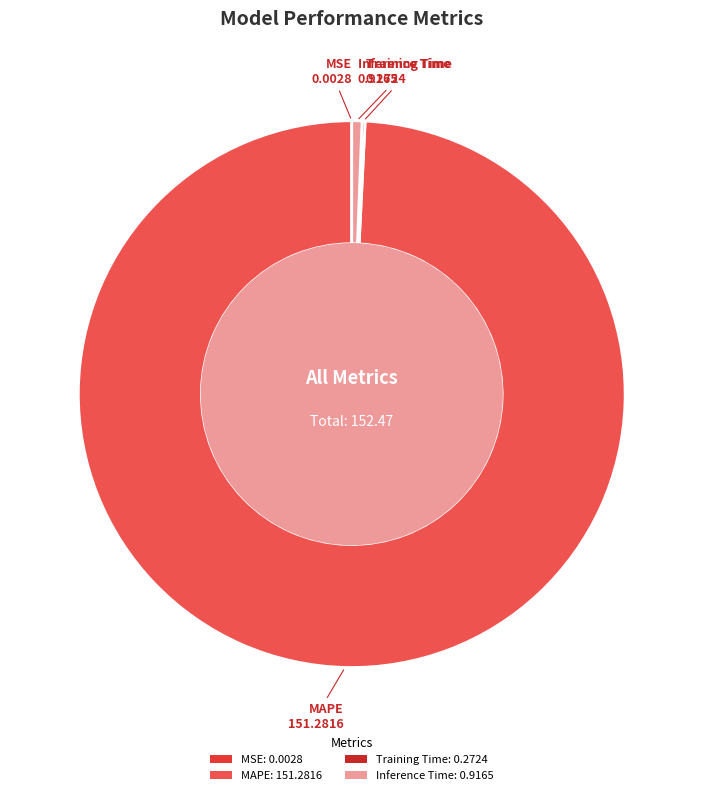

What percentage is the Inference Time slice, to the nearest percent?

1%